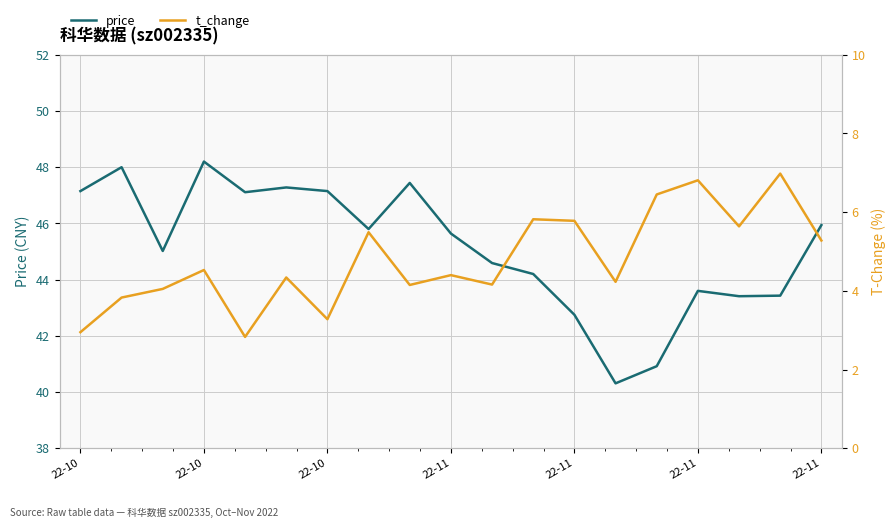

What is the total value across all series at 22-10?

50.1